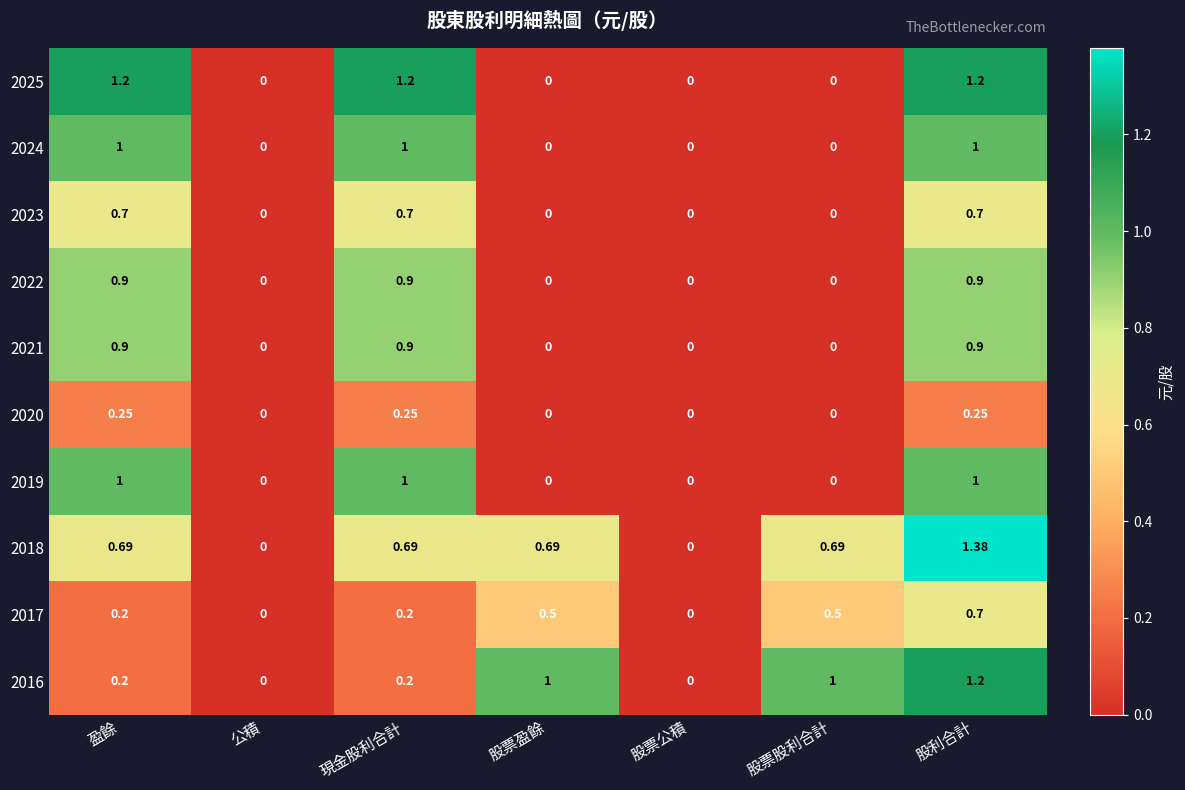

At which category is the sum across all series the highest?

股利合計